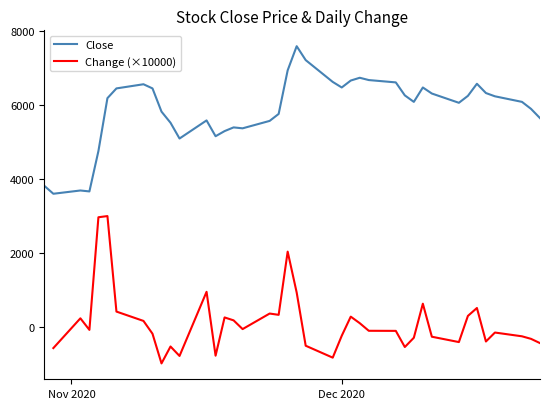

What is the highest value of the Close series?

7580